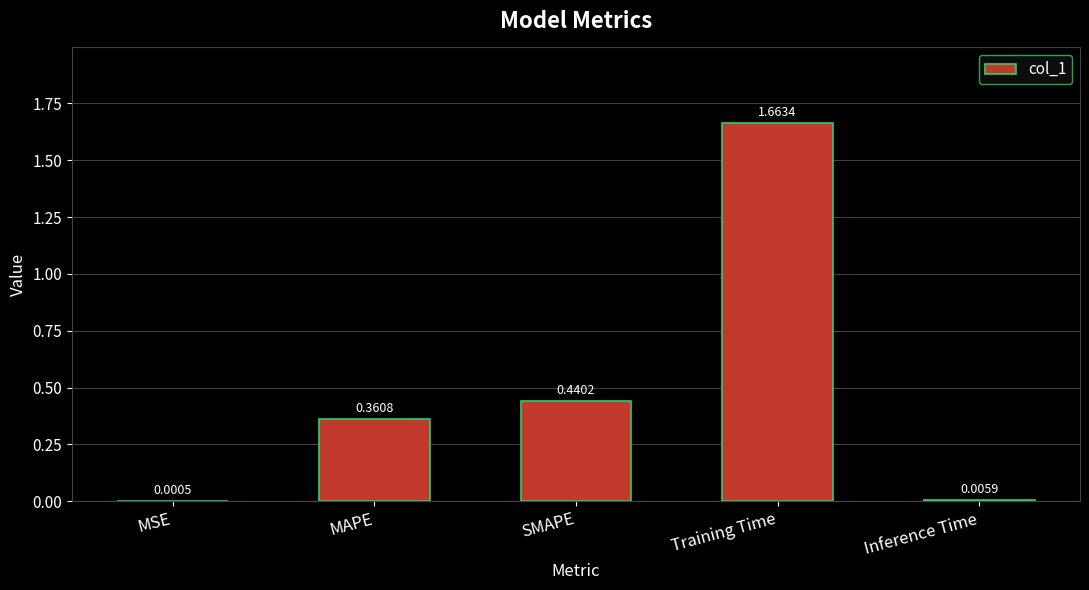

What is the sum of all values?

2.5